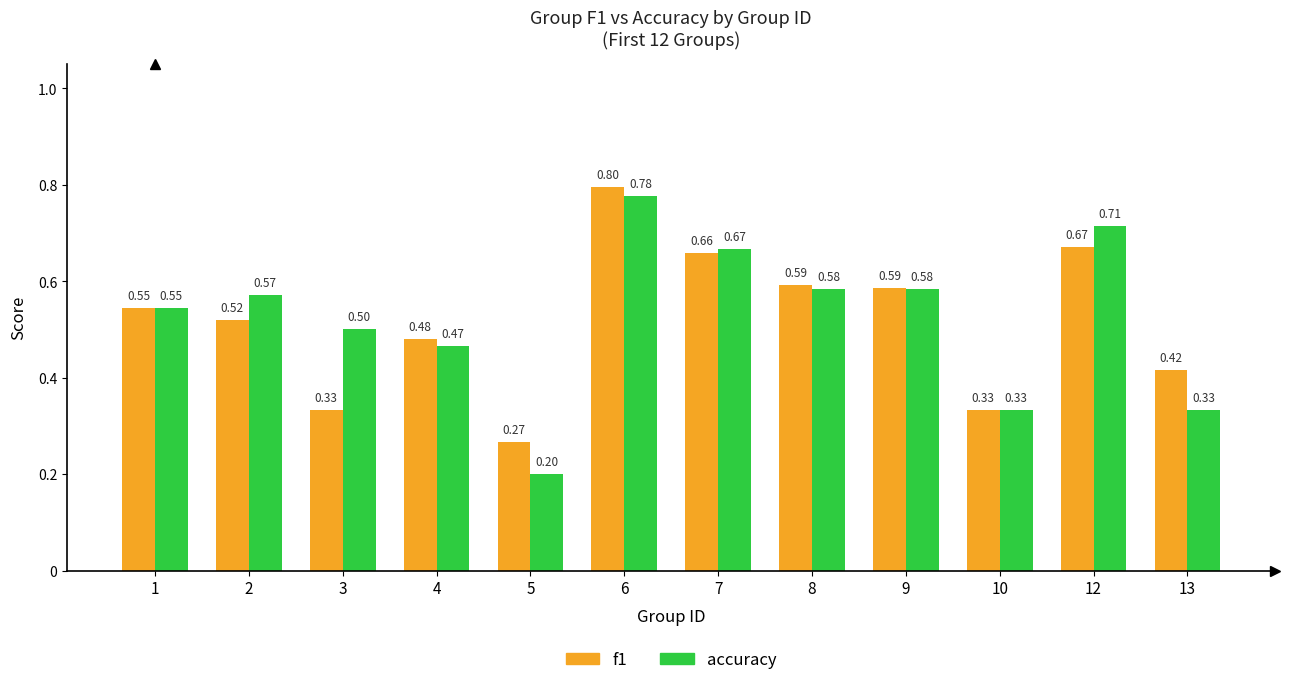

What is the total value across all series at 13?

0.8